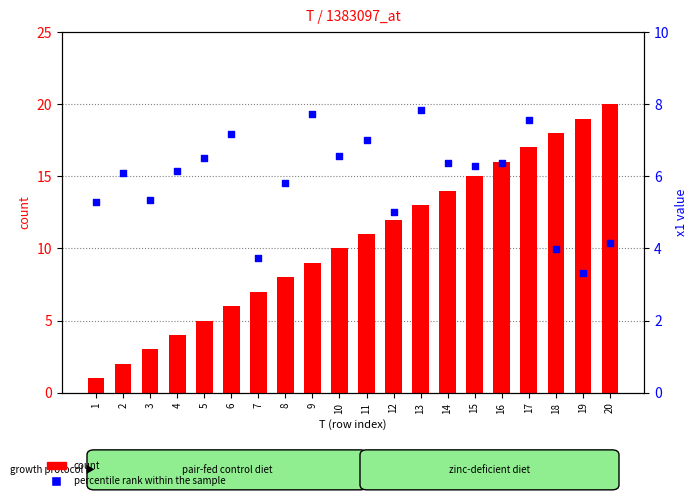

Which series contains the lowest Y value?

count